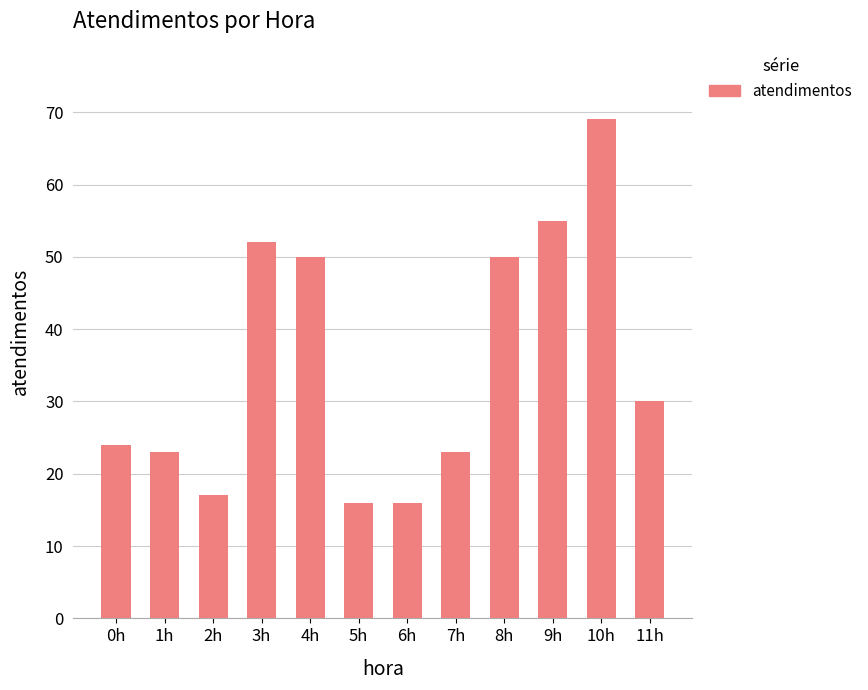

What is the sum of all values?

425